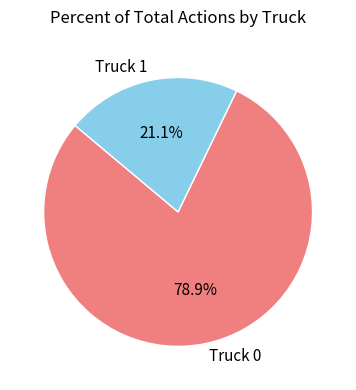

True or false: Truck 0 accounts for 90% of the total.

False